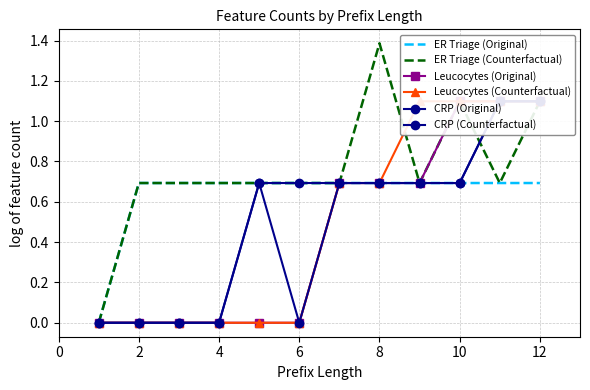

What are all the series names shown in the legend?

ER Triage (Original), ER Triage (Counterfactual), Leucocytes (Original), Leucocytes (Counterfactual), CRP (Original), CRP (Counterfactual)